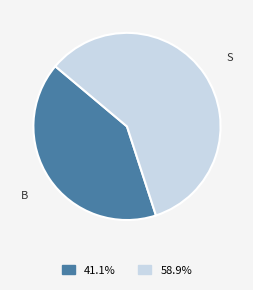

Does any single category account for the majority?

Yes